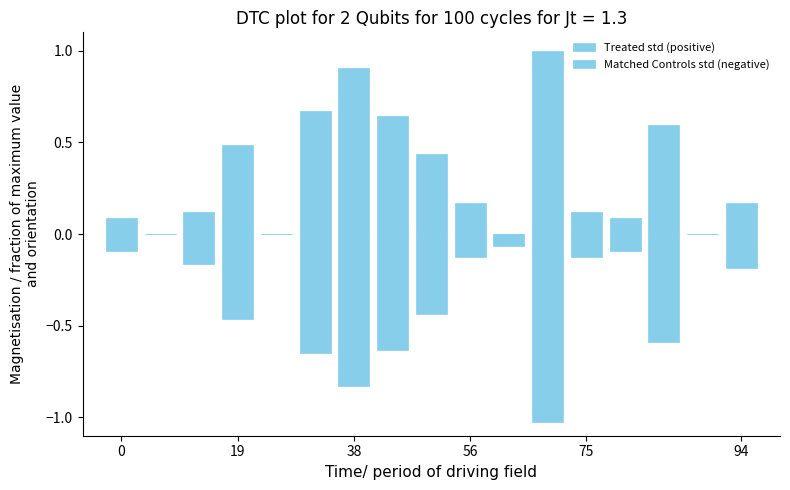

What is the average value of the Treated std (positive) series?

0.3